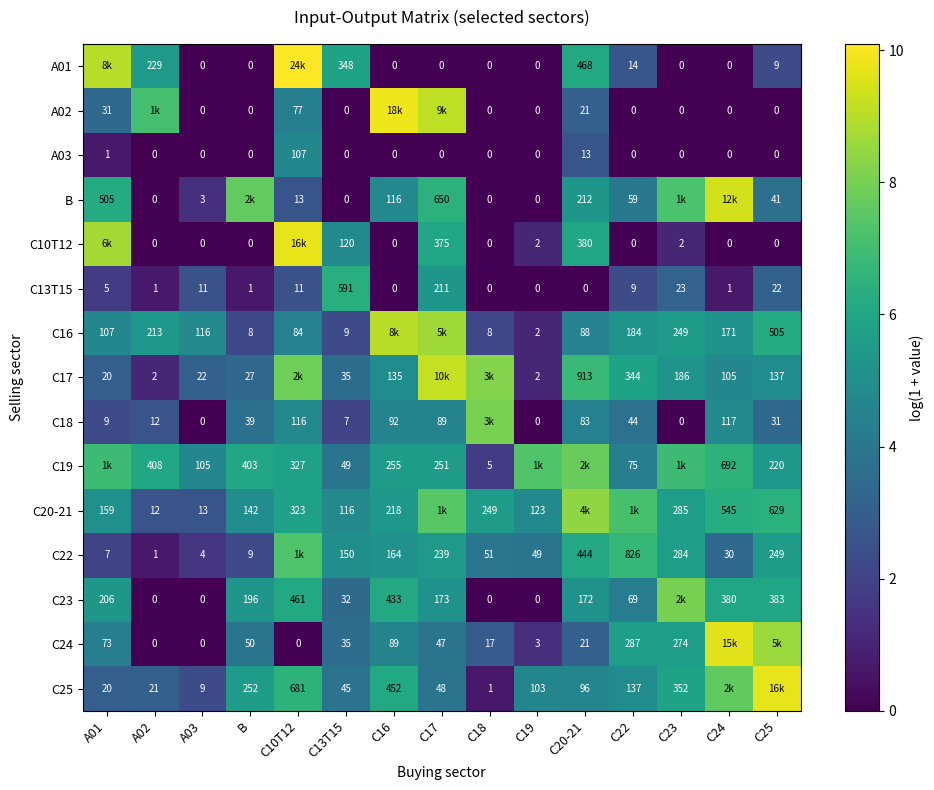

Is the value of A02 at C25 greater than the value of B at A01?

No